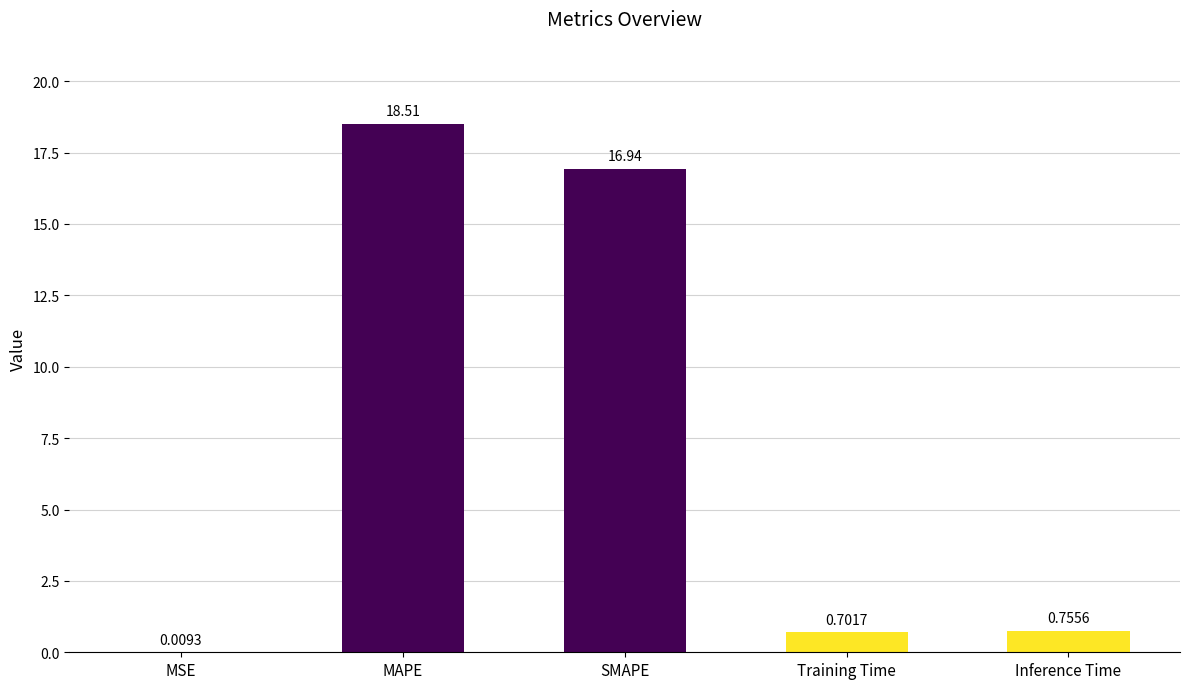

What is the difference between the values at MAPE and Training Time?

17.8